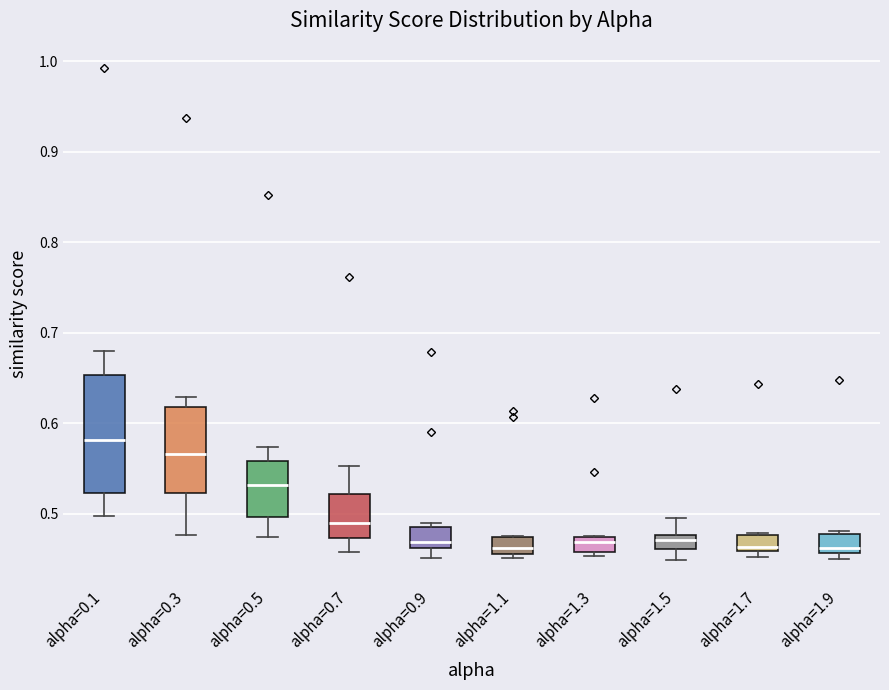

Comparing the boxes themselves (not the whiskers), which one is the tallest?

alpha=0.1